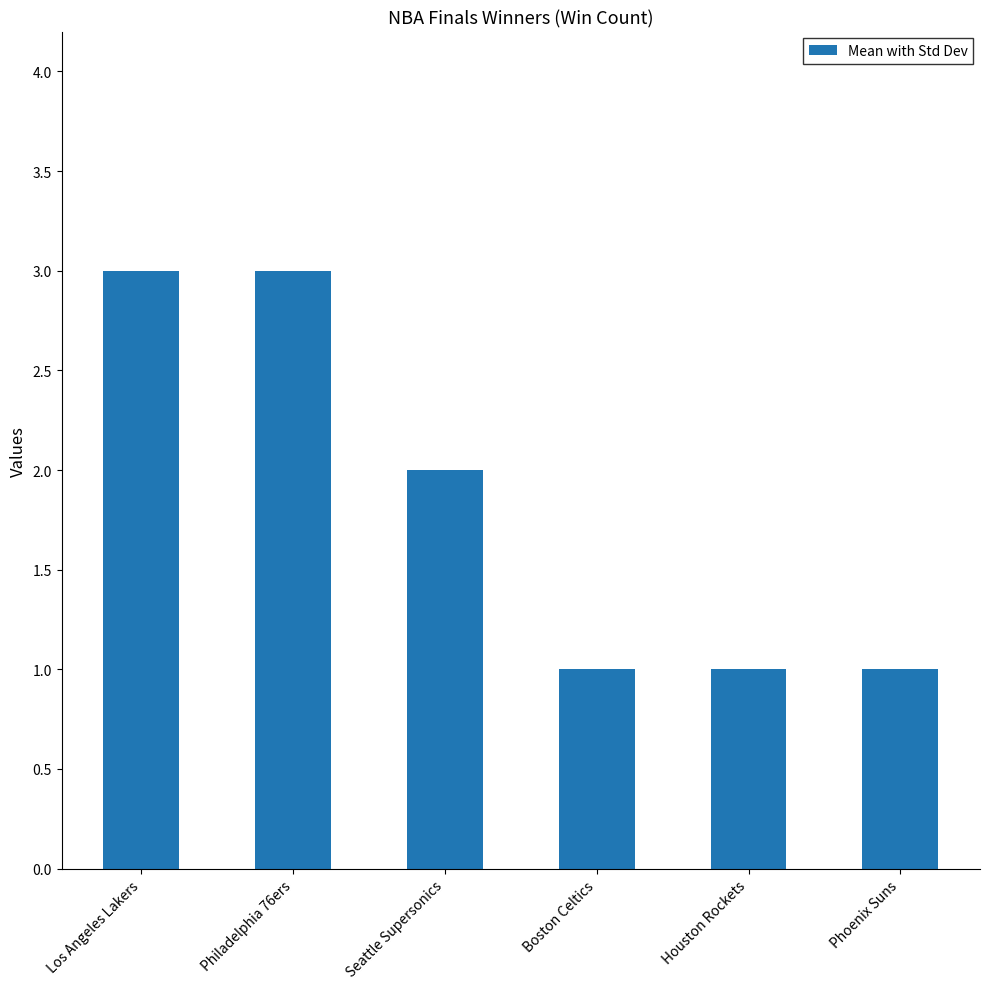

The value at Los Angeles Lakers is 3. True or false?

True